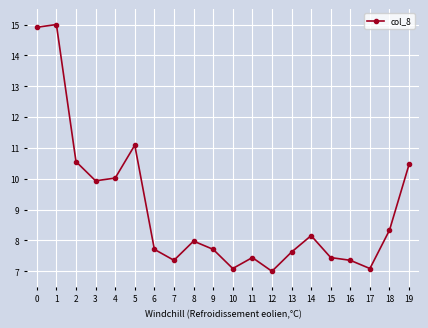

What is the value of the 13th point from the left?

7.0